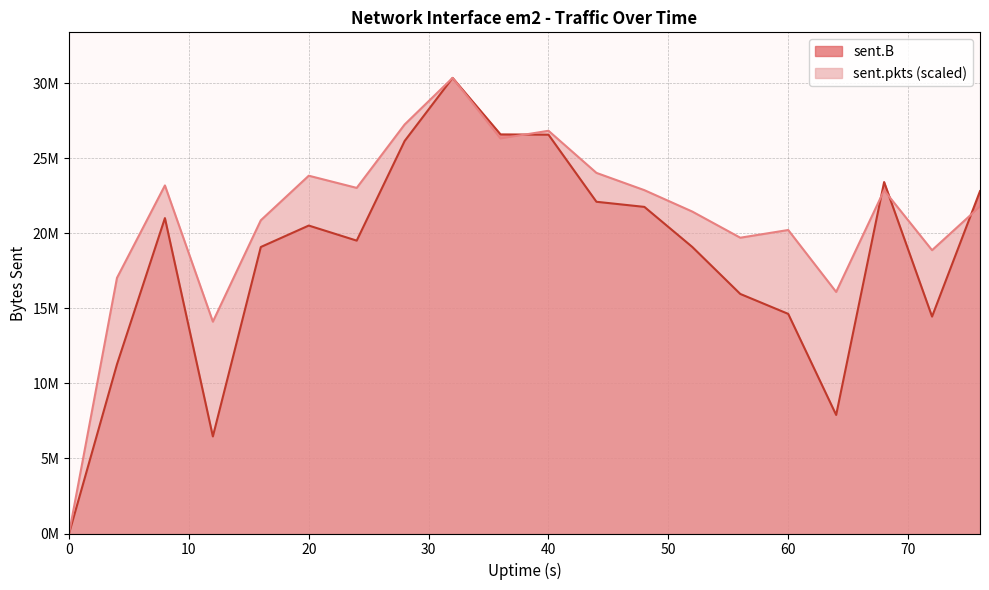

Which series has the largest total across all categories?

sent.pkts (scaled)